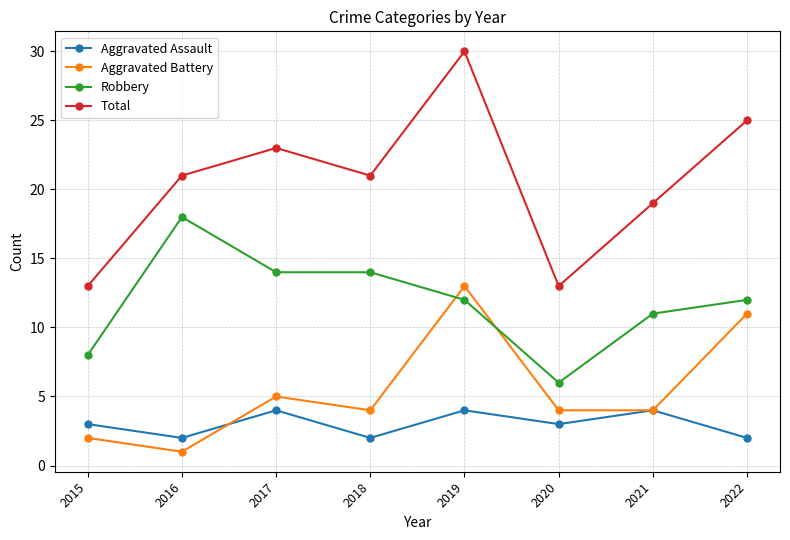

What is the value of the Robbery point at the 6th from the left?

6